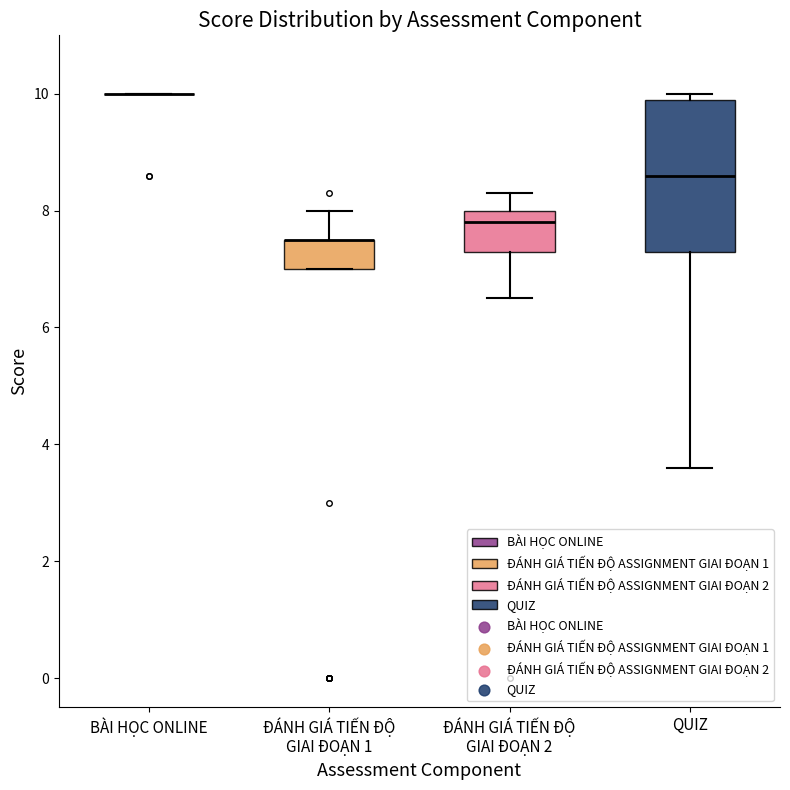

Reading left to right, read every box against the y-axis: the position of its median line, the range the box covers, and the ends of its whiskers. The values are not printed on the chart, so give them approximately, as read against the axis.

BÀI HỌC ONLINE: box collapsed to a line at 10.0, whiskers 10.0 to 10.0
ĐÁNH GIÁ TIẾN ĐỘ GIAI ĐOẠN 1: median 7.6 (drawn on the box's upper edge), box 7.0 to 7.6, whiskers 7.0 to 8.0
ĐÁNH GIÁ TIẾN ĐỘ GIAI ĐOẠN 2: median 7.8, box 7.4 to 8.0, whiskers 6.6 to 8.4
QUIZ: median 8.6, box 7.4 to 10.0, whiskers 3.6 to 10.0 (just above the box's upper edge)